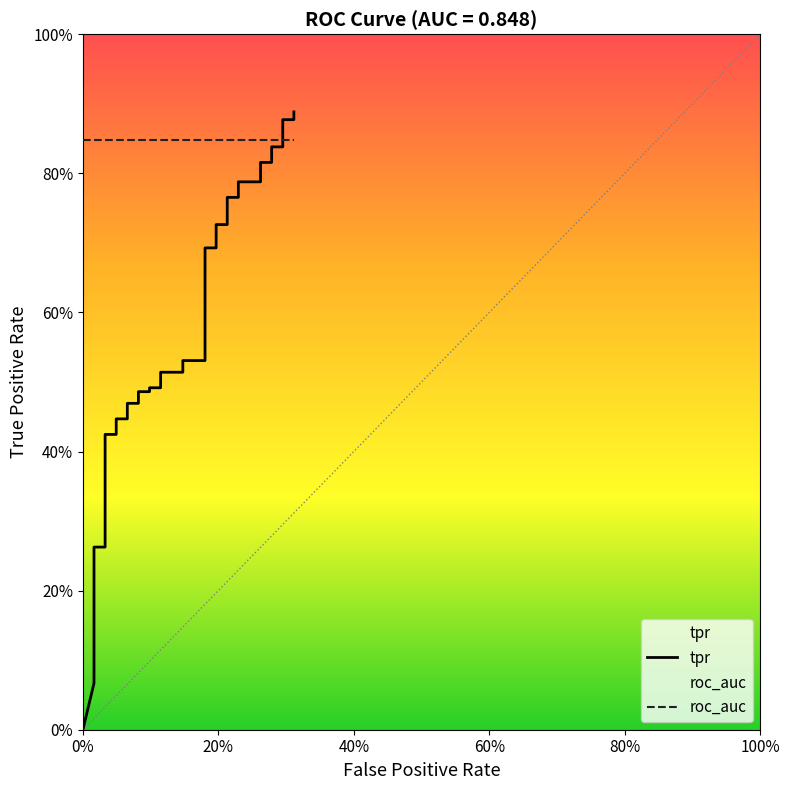

How many data points are above 0?

39